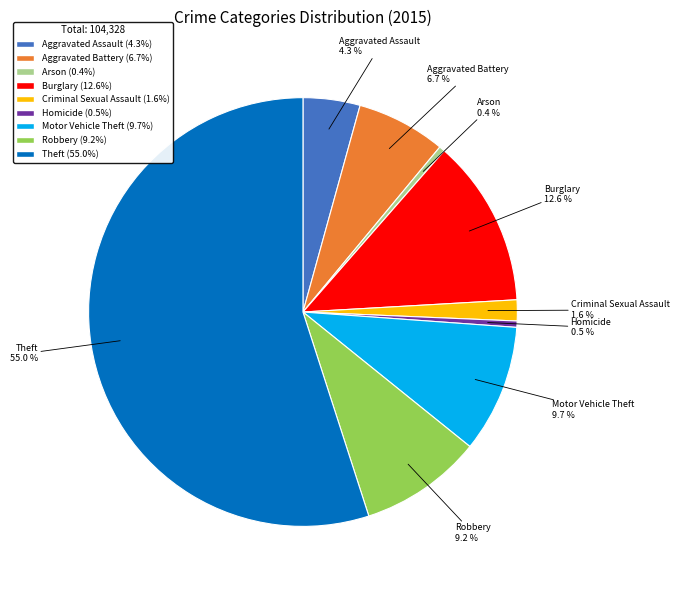

Do Aggravated Assault and Motor Vehicle Theft together represent more than half of the pie?

No